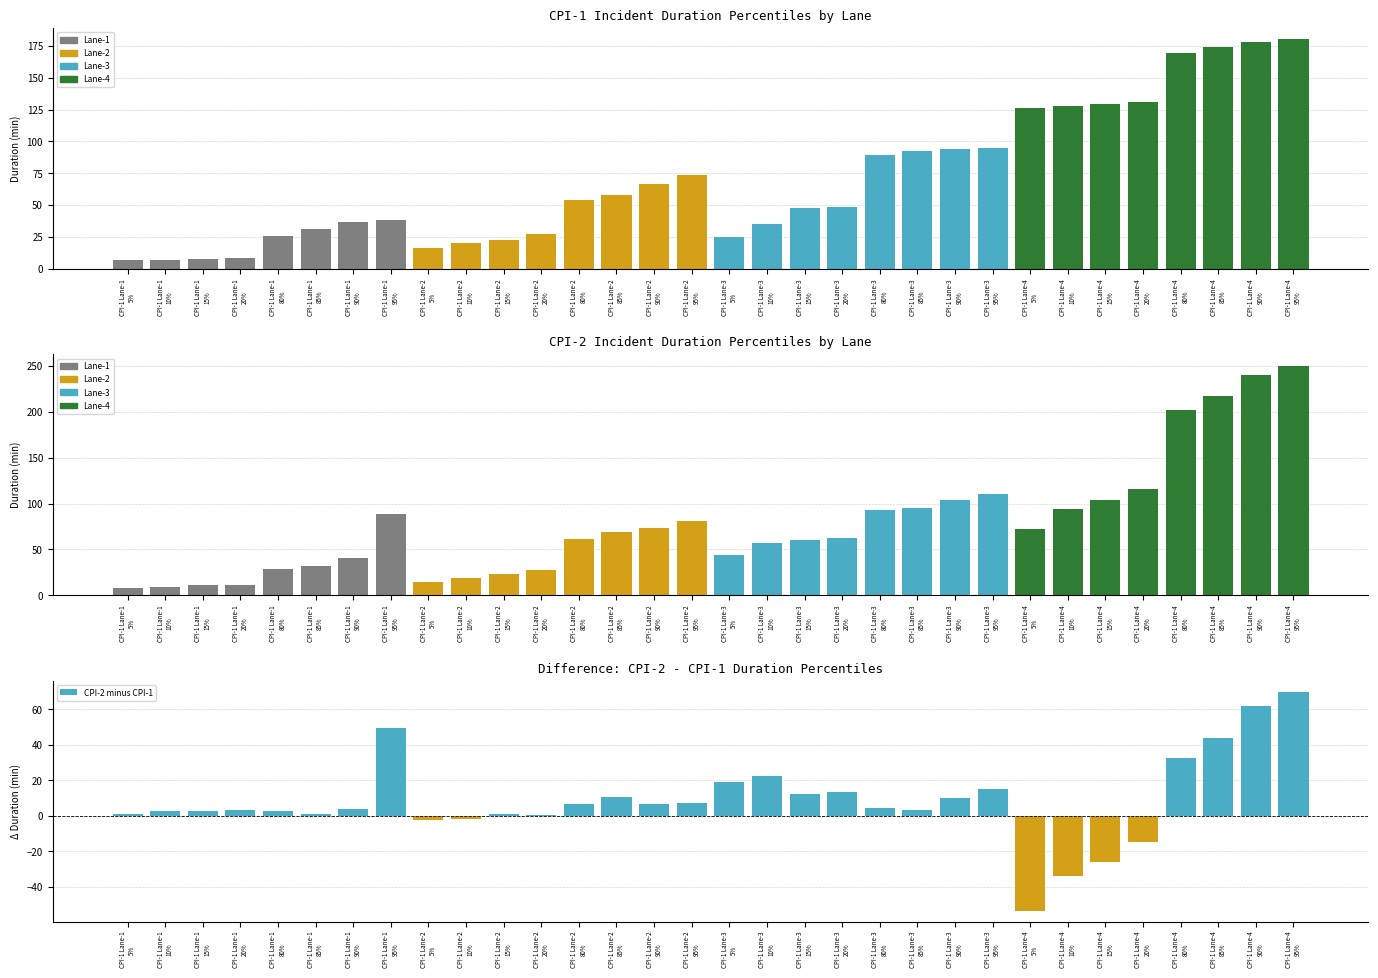

What is the approximate value of CPI-2 minus CPI-1 at CPI-1 Lane-3
80%?

4.2